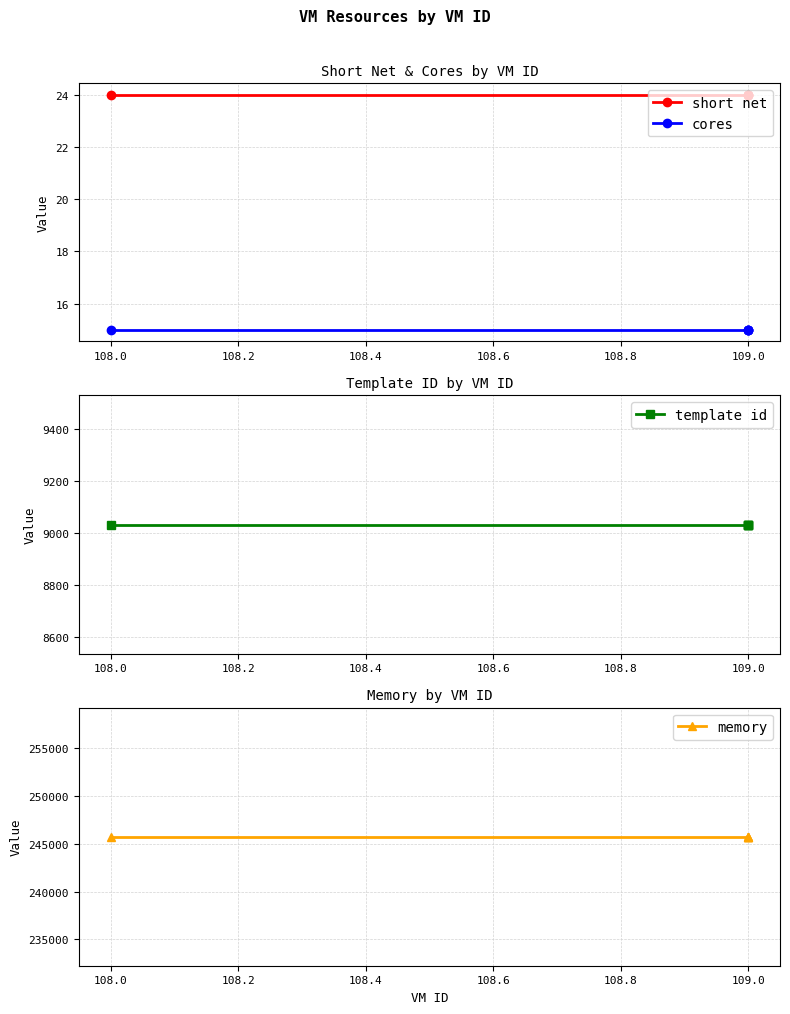

Which series has the largest total across all categories?

memory